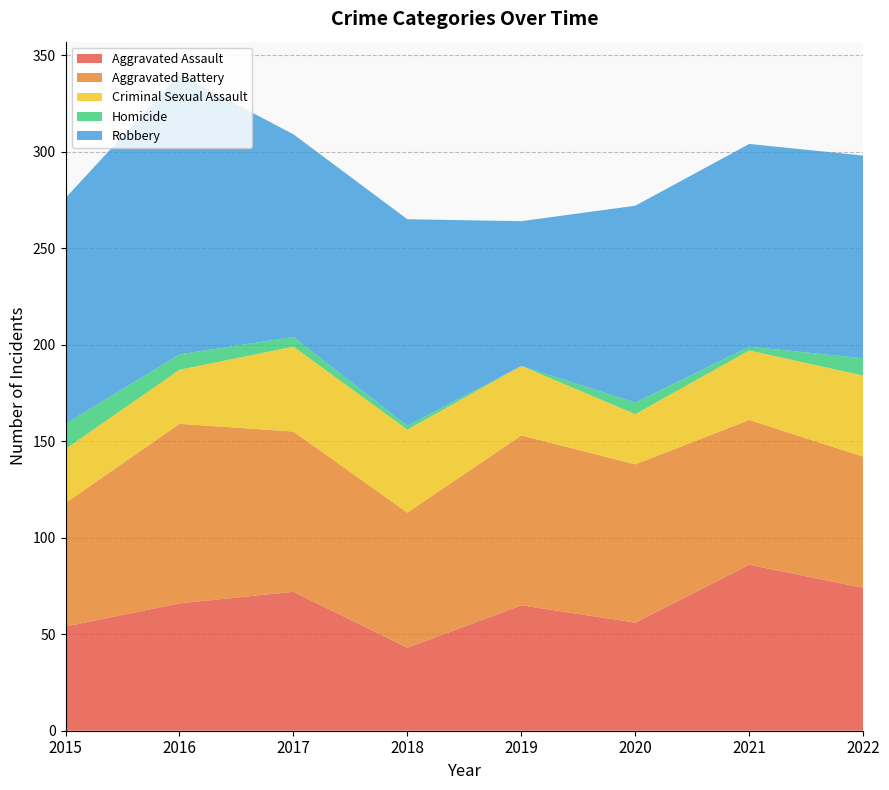

Reading right to left, what are all the values shown in this chart?

Aggravated Assault: 2022=74	2021=86	2020=56	2019=65	2018=43	2017=72	2016=66	2015=54
Aggravated Battery: 2022=68	2021=75	2020=82	2019=88	2018=70	2017=83	2016=93	2015=64
Criminal Sexual Assault: 2022=42	2021=36	2020=26	2019=36	2018=43	2017=44	2016=28	2015=28
Homicide: 2022=9	2021=2	2020=6	2019=0	2018=2	2017=5	2016=8	2015=13
Robbery: 2022=105	2021=105	2020=102	2019=75	2018=107	2017=105	2016=145	2015=117